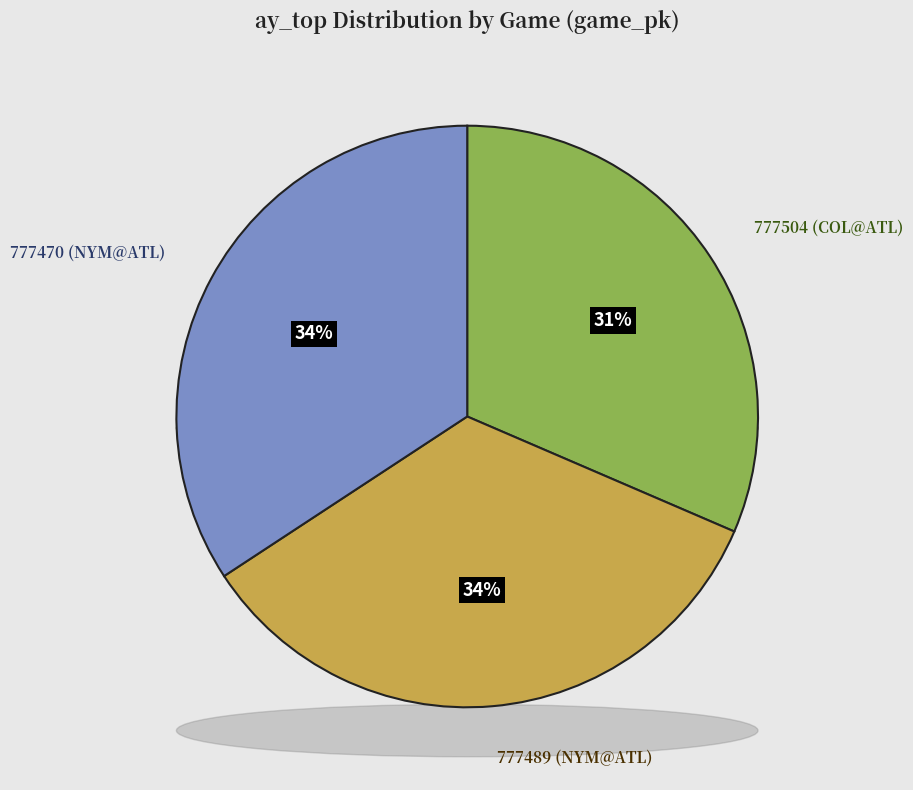

Which slice is the smallest?

777504 (COL@ATL)